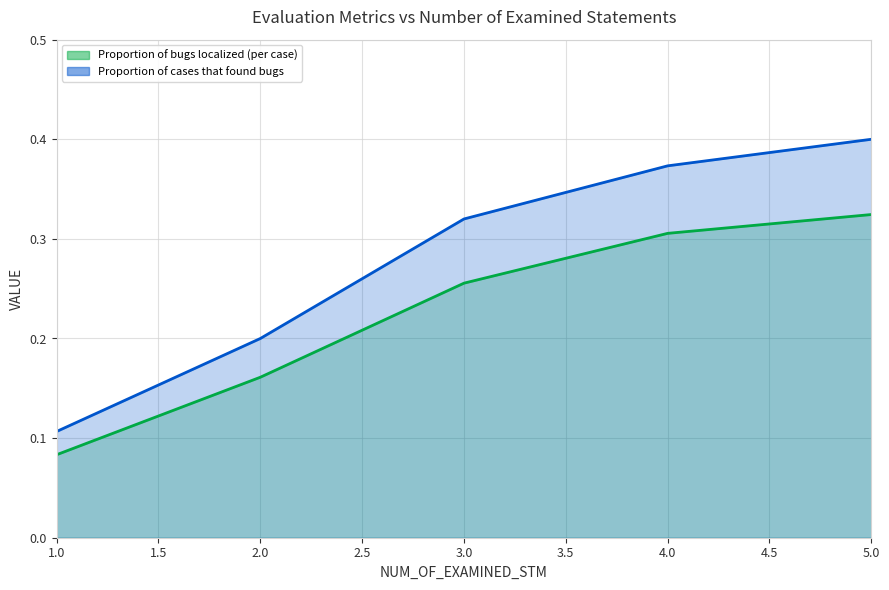

Which series has the largest total across all categories?

Proportion of cases that found bugs